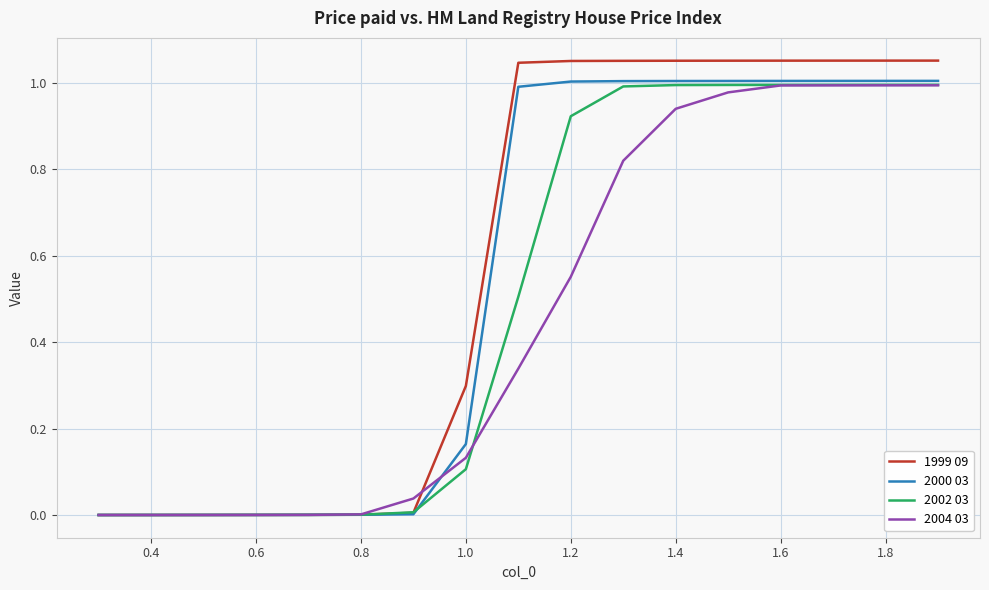

Rank the series by their average value, from highest to lowest.

1999 09, 2000 03, 2002 03, 2004 03